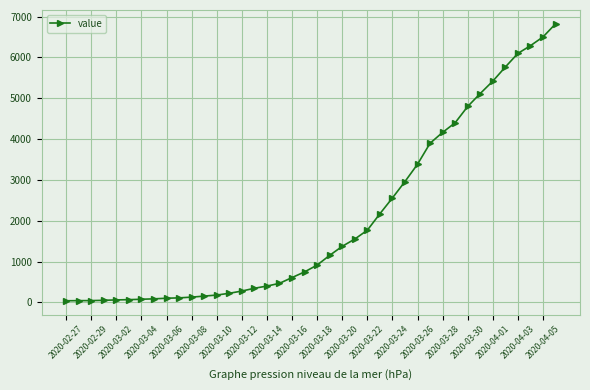

What is the difference between the maximum and minimum values?

6781